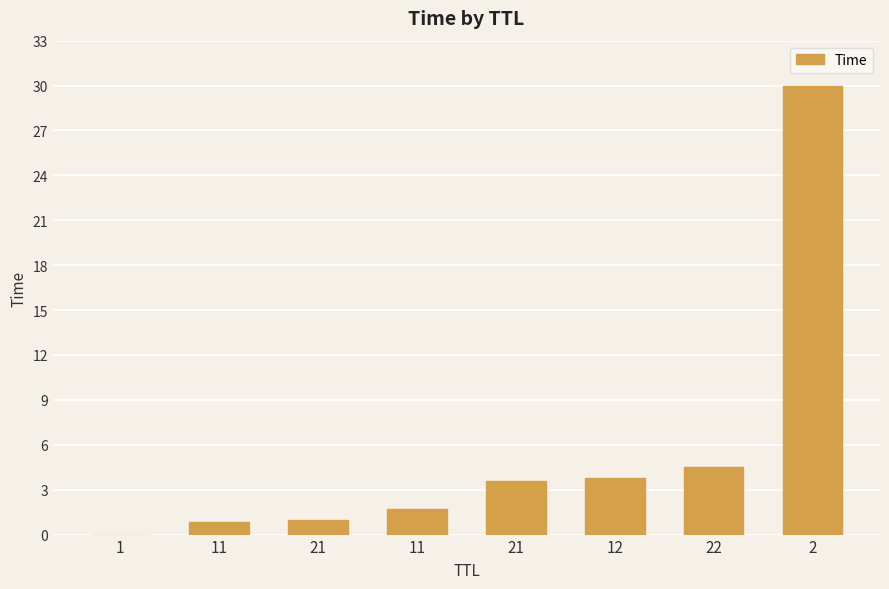

What is the approximate value at 22?

4.5